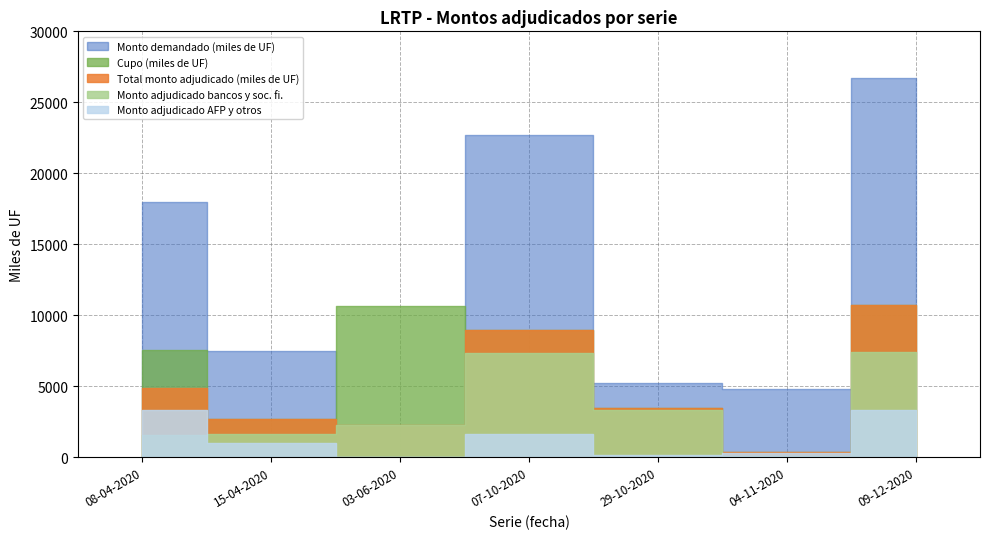

What is the average value of the Total monto adjudicado (miles de UF) series?

4769